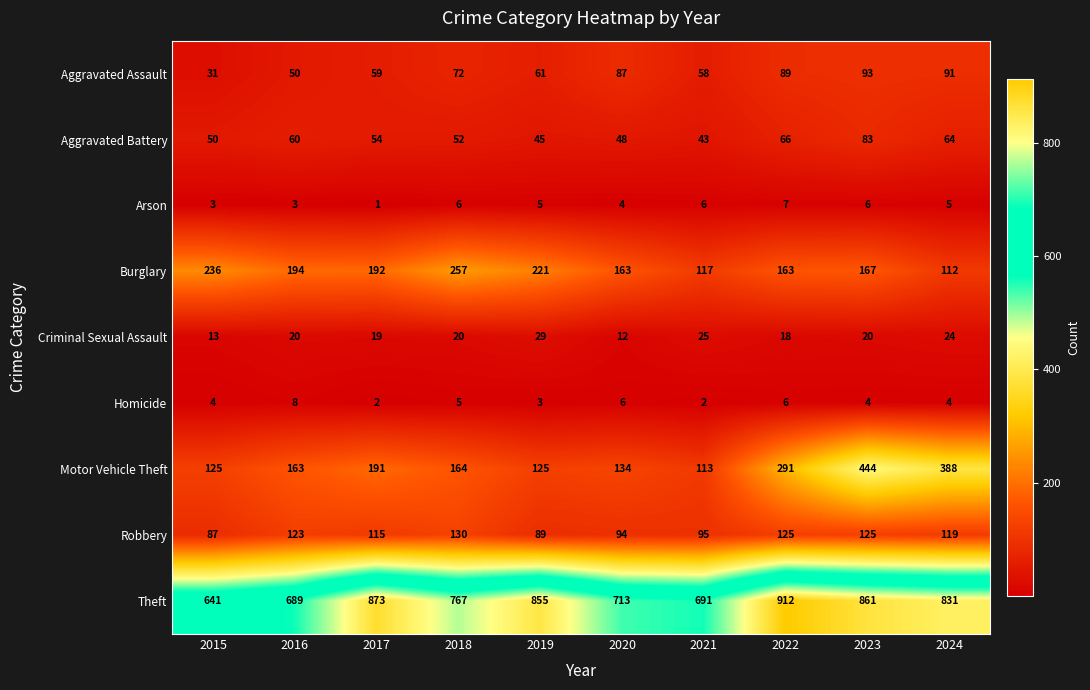

Which series changed the most between 2017 and 2022?

Motor Vehicle Theft